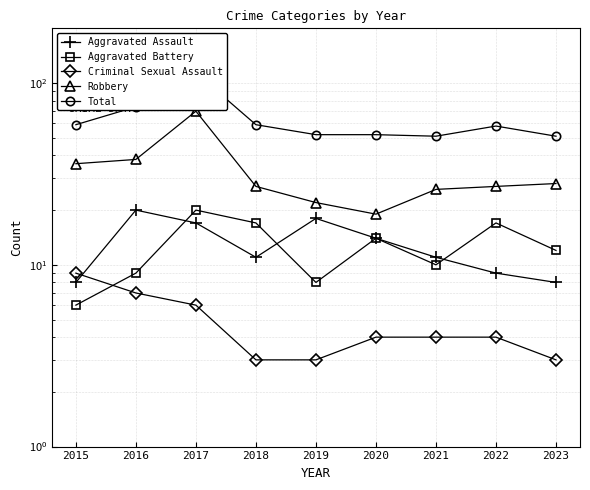

Which series has the widest spread of values?

Total